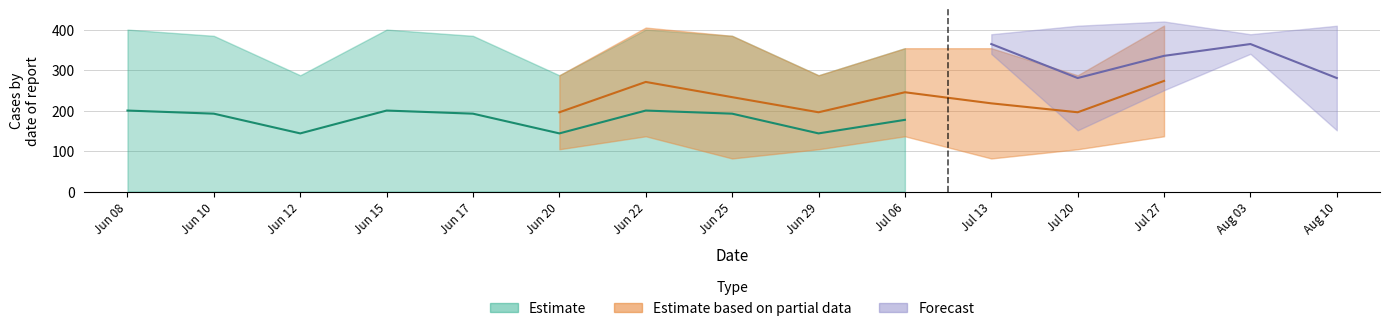

Read the Estimate_upper value at 2.1.

384.6